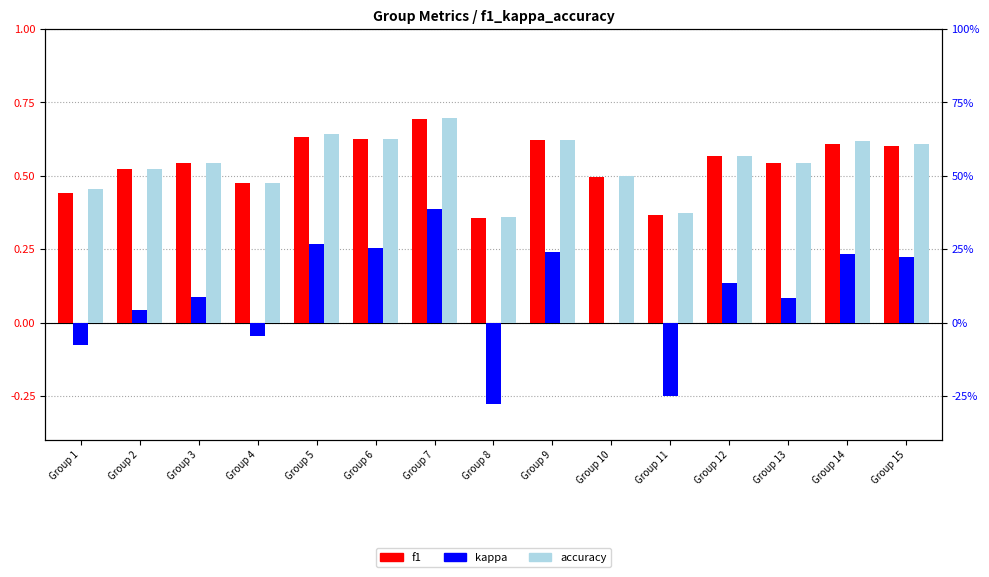

Is it true that f1 equals 0.4 at Group 12?

False